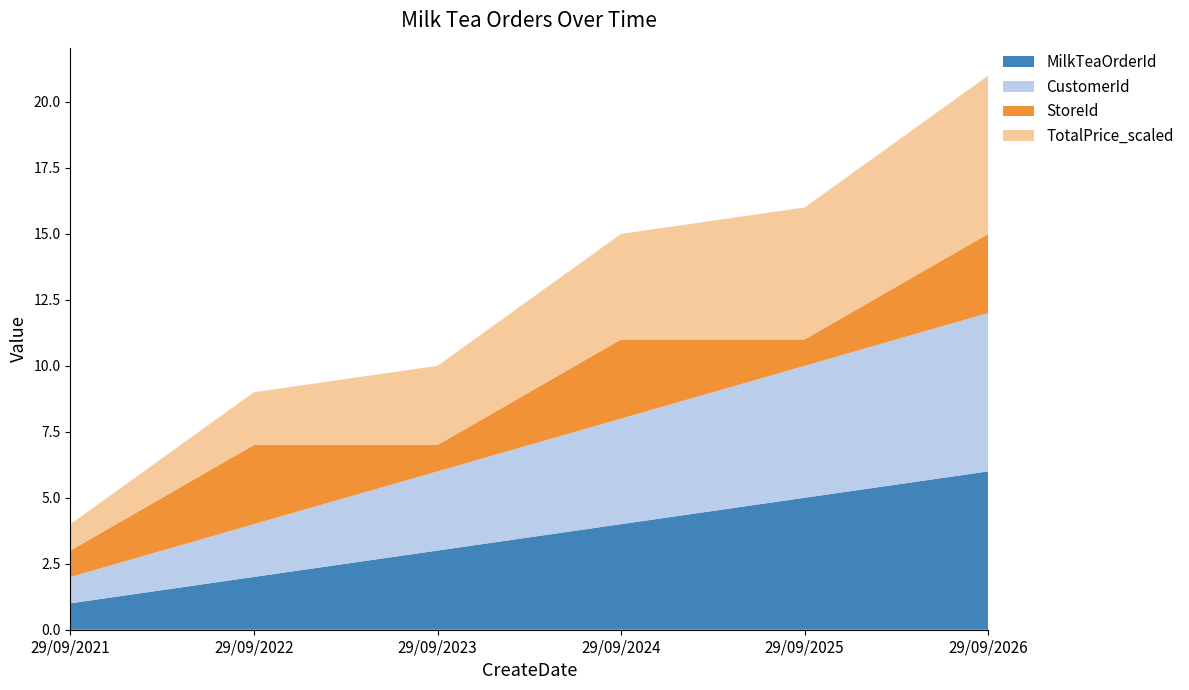

Reading right to left, what are all the values shown in this chart?

MilkTeaOrderId: 6	5	4	3	2	1
CustomerId: 6	5	4	3	2	1
StoreId: 3	1	3	1	3	1
TotalPrice_scaled: 6	5	4	3	2	1